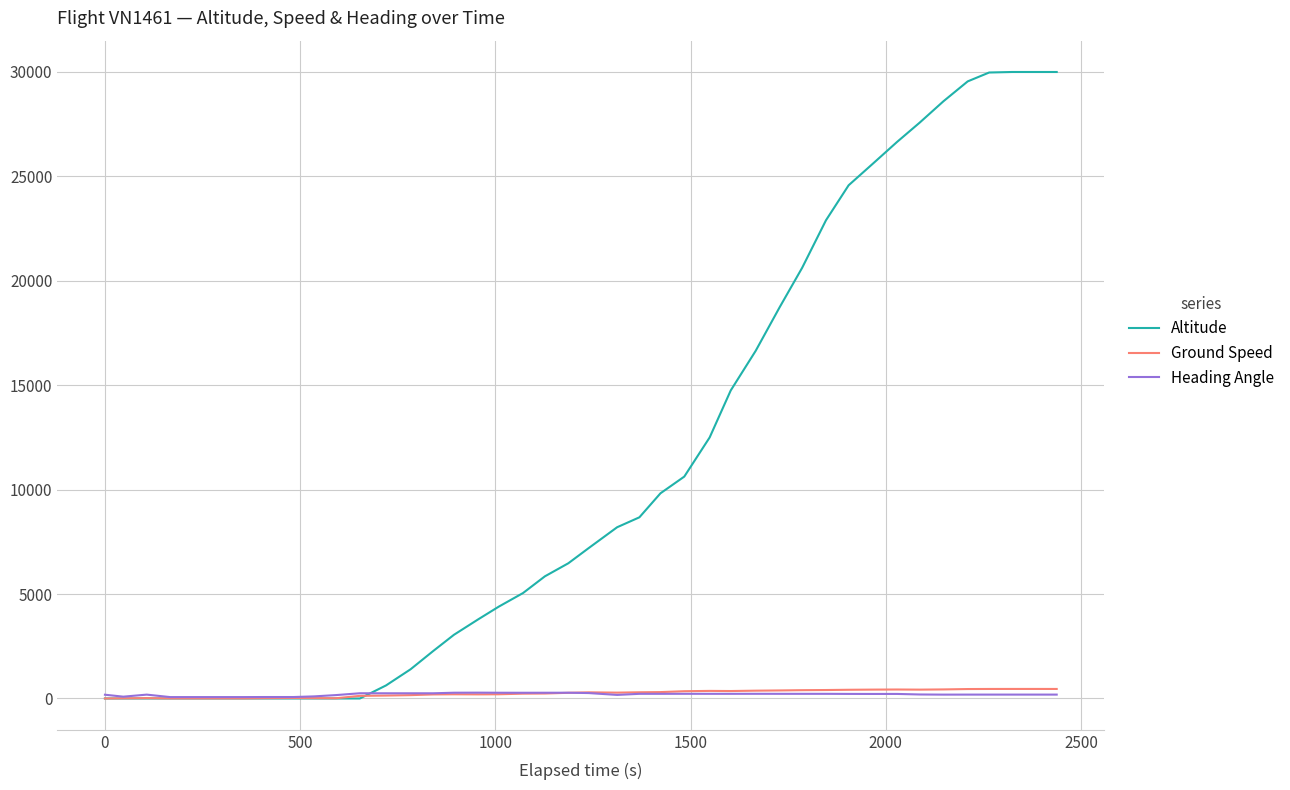

What is the greatest value displayed?

30000